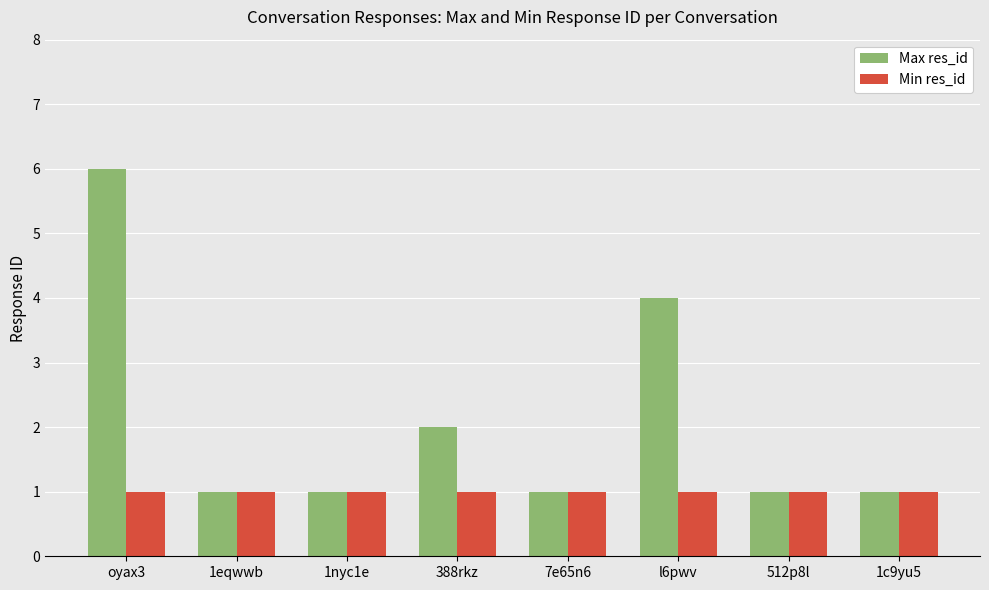

Which series has the largest range (max minus min)?

Max res_id